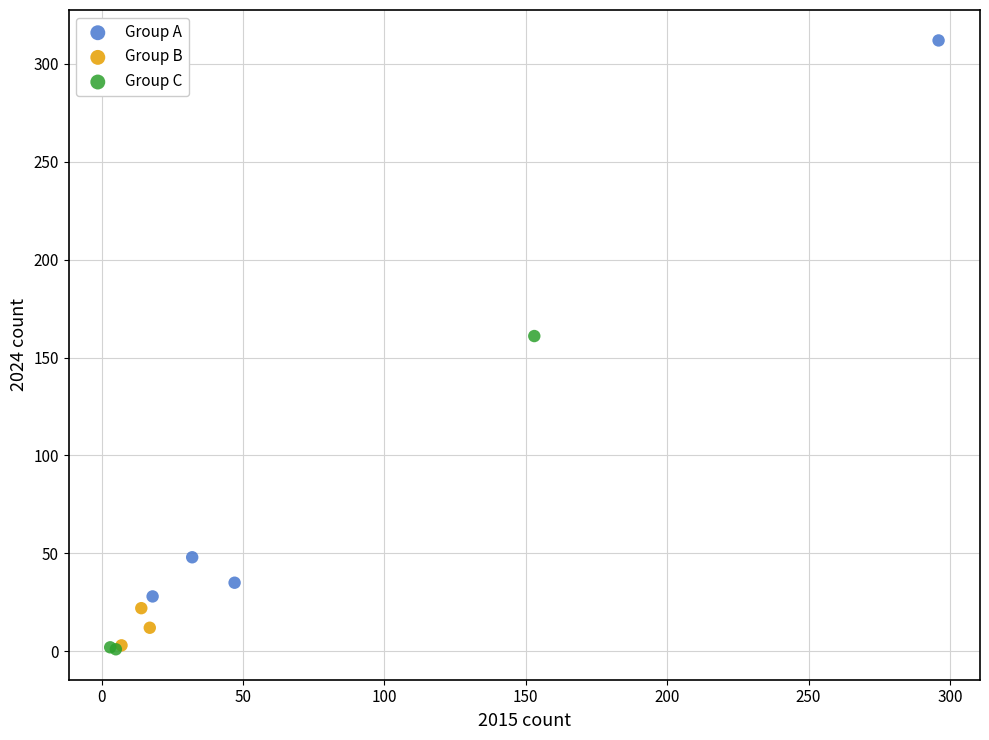

Which series reaches the maximum Y coordinate?

Group A